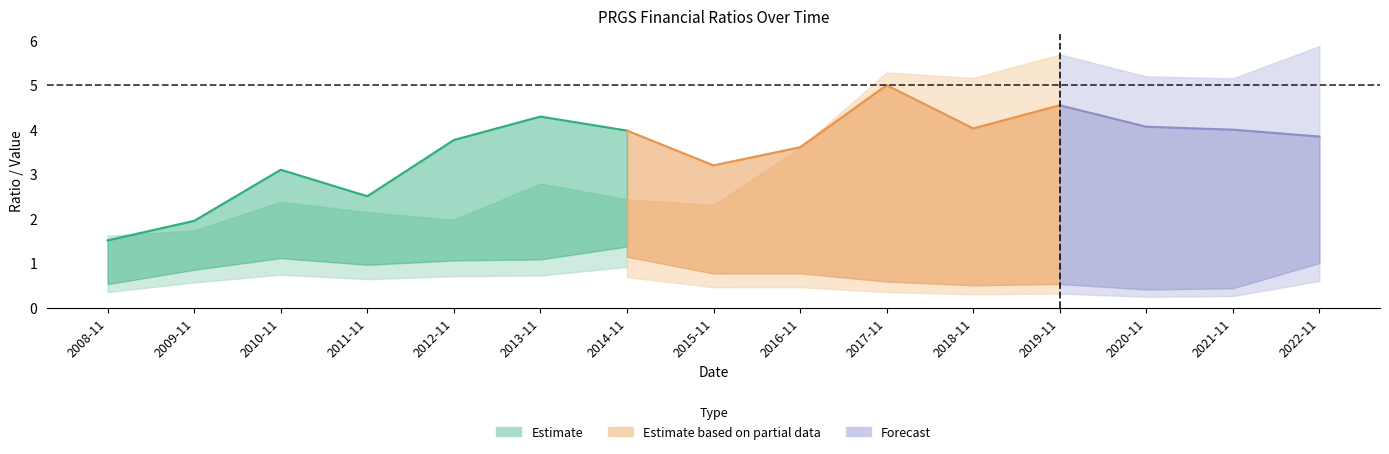

At which category does quickRatio reach its first local valley?

2011-11-30